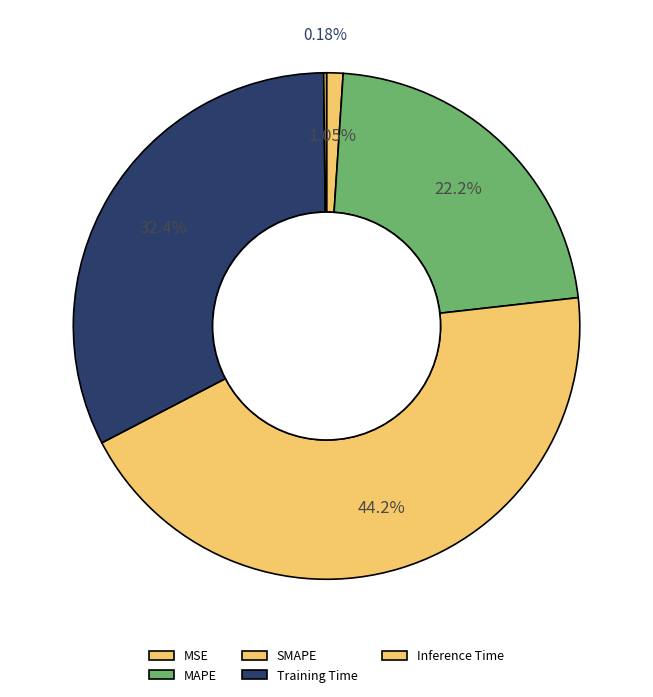

Is it true that SMAPE is 35% of the pie?

False